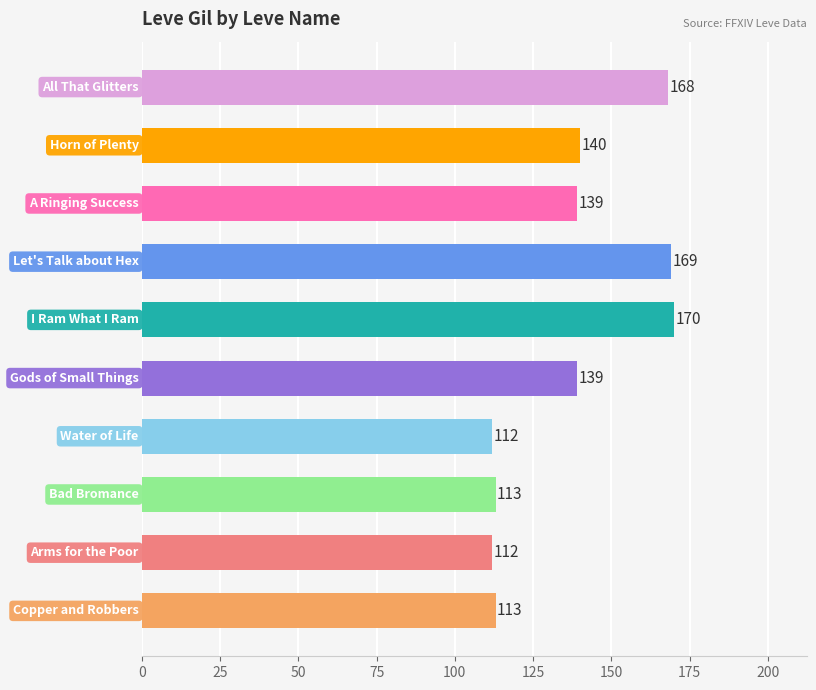

Reading top to bottom, what are all the values shown in this chart?

168	140	139	169	170	139	112	113	112	113